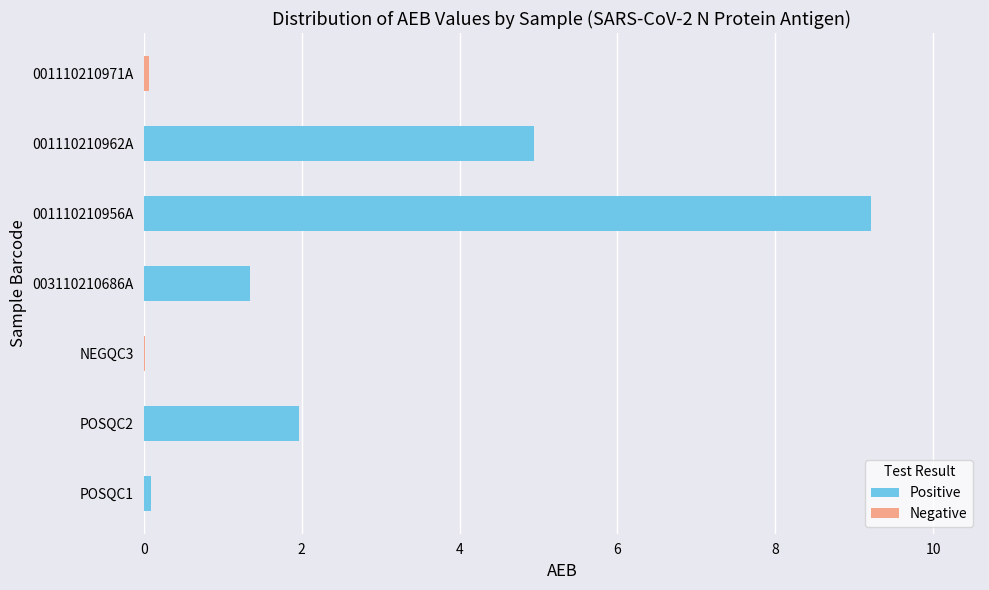

At which label does the data first exceed 1?

POSQC2